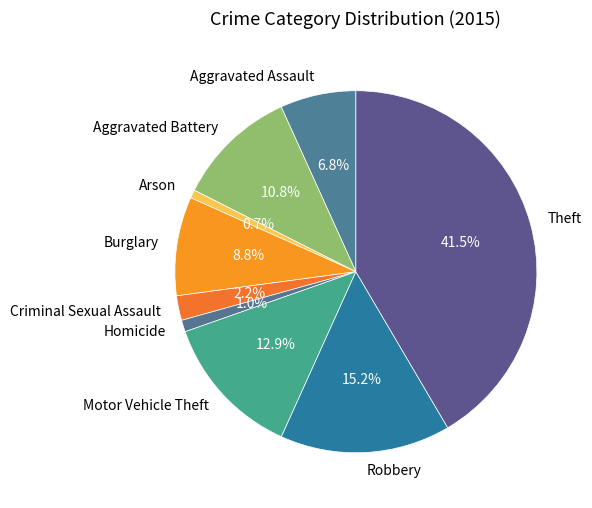

True or false: Theft accounts for 33% of the total.

False